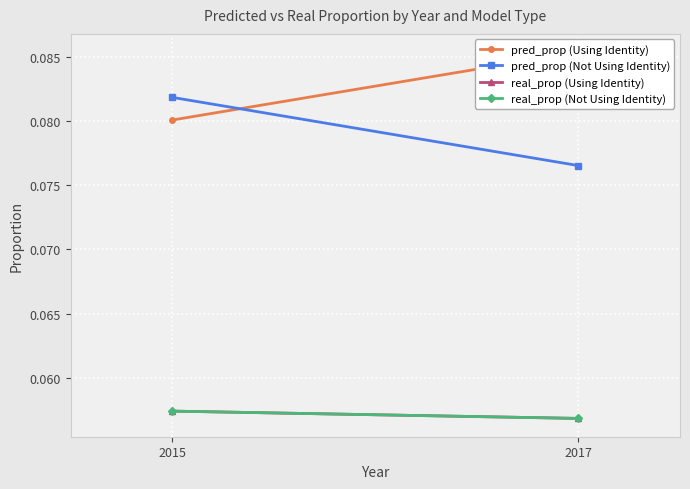

What is the minimum value for pred_prop (Not Using Identity)?

0.1